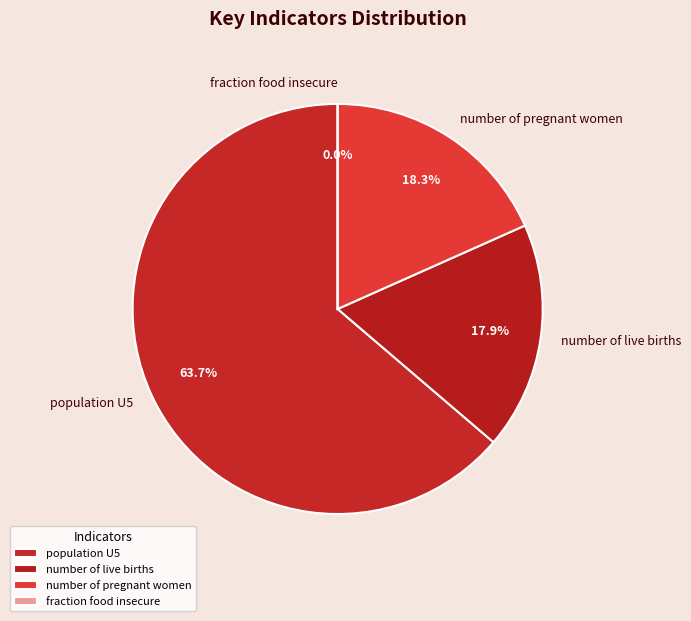

To the nearest percent, what is the combined percentage of fraction food insecure and population U5?

64%